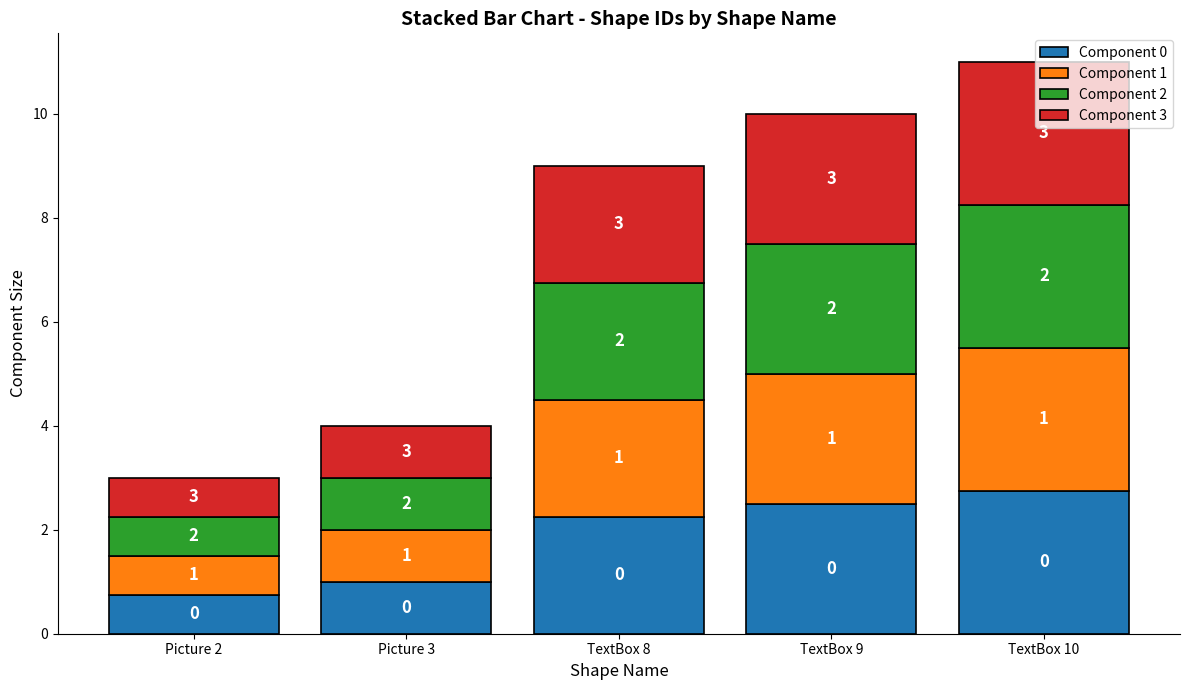

Are the bars horizontal?

No